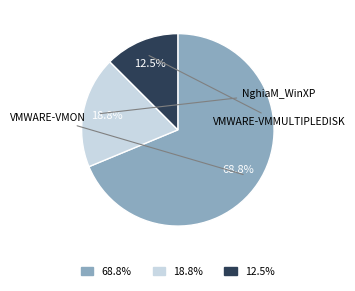

Does any single category account for the majority?

Yes